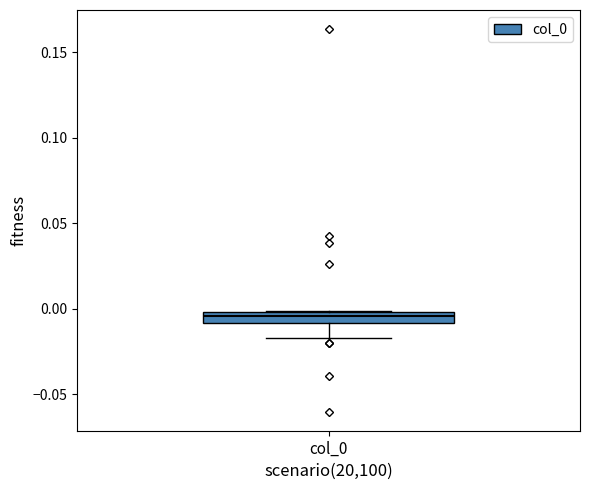

Where does the lower whisker of the box for col_0 end on the y-axis? The values are not printed on the chart, so give them approximately, as read against the axis.

-0.015